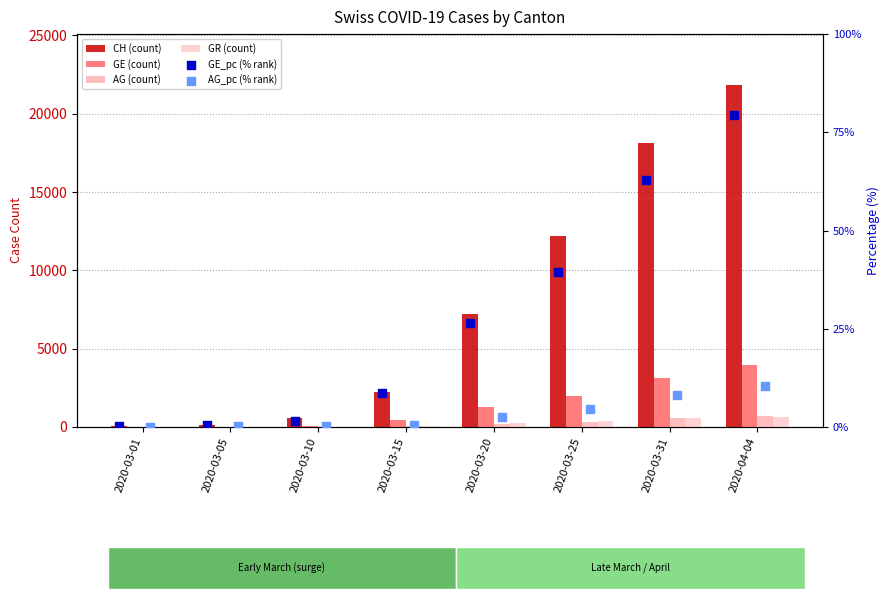

Which series has the widest spread of Y values?

CH (count)